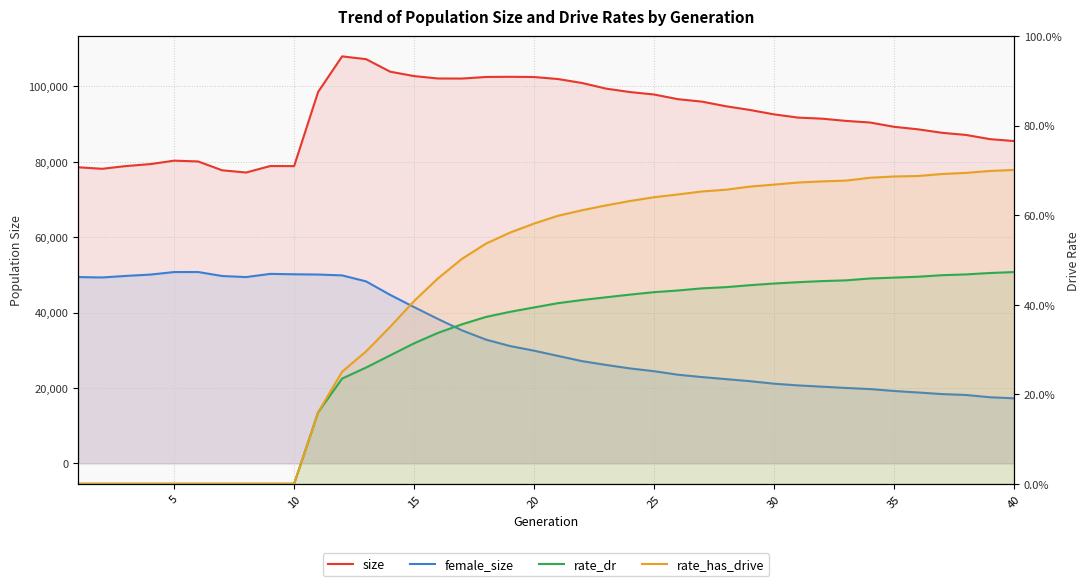

What is the sum of all rate_has_drive values?

17.4